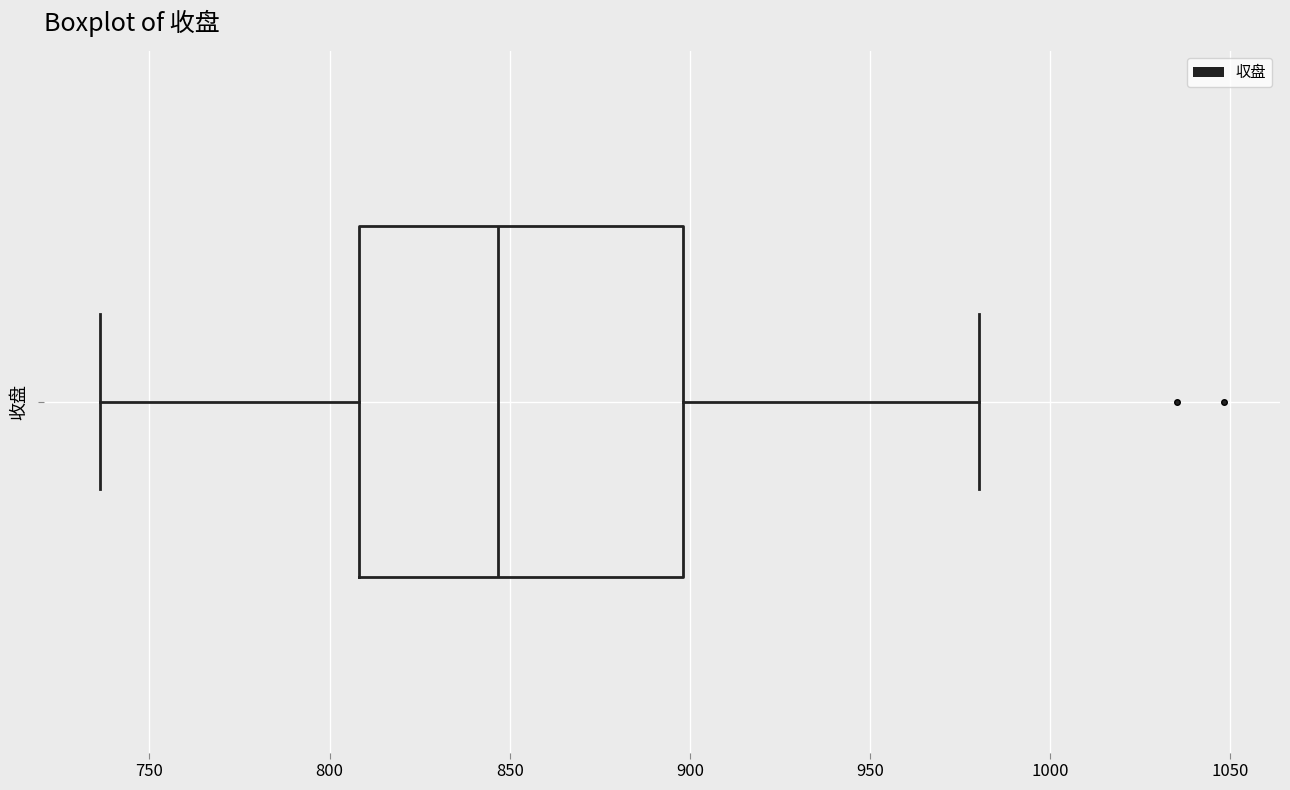

Transcribe this box plot: give where the median line is, the range the box spans, and where the two whiskers end, as read against the x-axis. The values are not printed on the chart, so give them approximately, as read against the axis.

median 845, box 810 to 900, whiskers 735 to 980